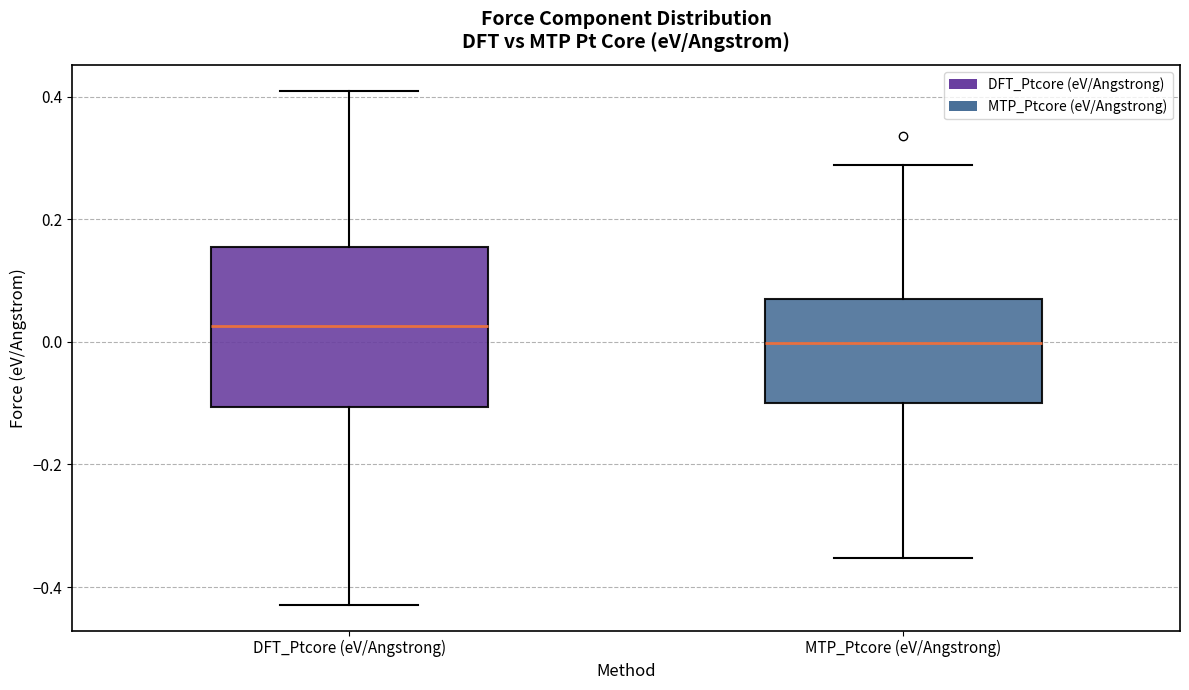

Which box's median line is the highest?

DFT_Ptcore (eV/Angstrong)